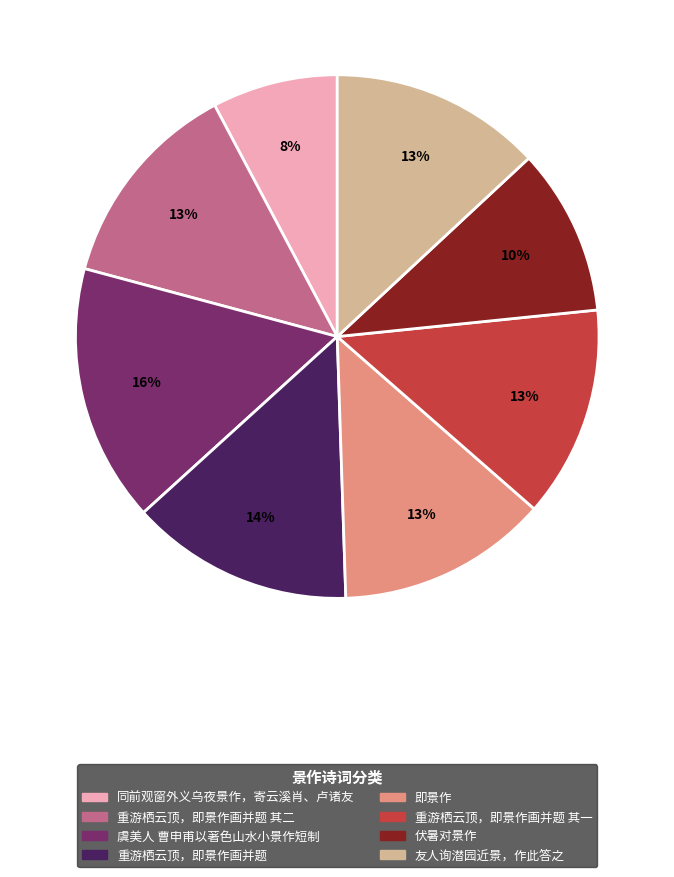

To the nearest percent, what is the average slice percentage?

12%